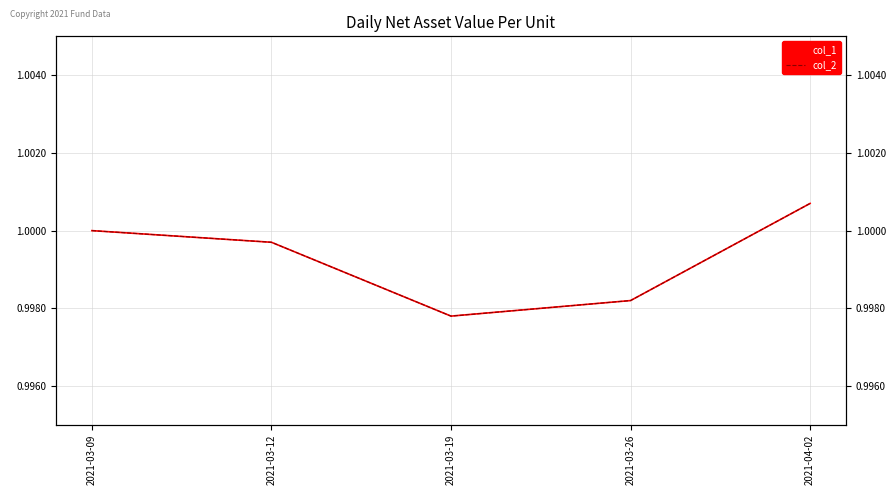

True or false: col_1 and col_2 intersect in this chart.

False